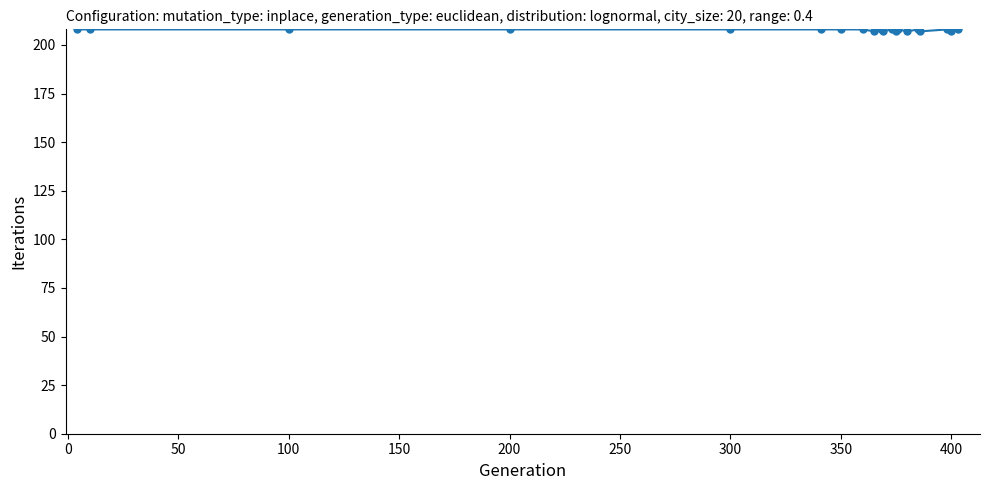

Reading left to right, what are all the values shown in this chart?

208	208	208	208	208	208	208	208	207	208	207	208	207	208	207	208	207	208	207	208